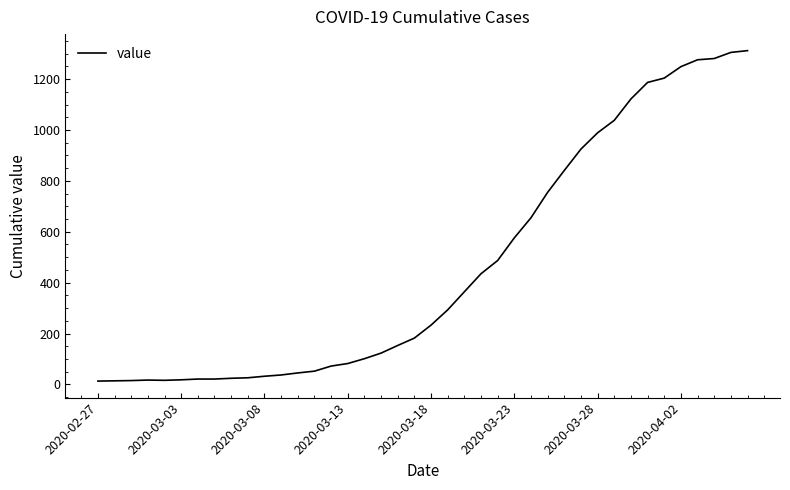

What is the difference between the maximum and minimum values?

1299